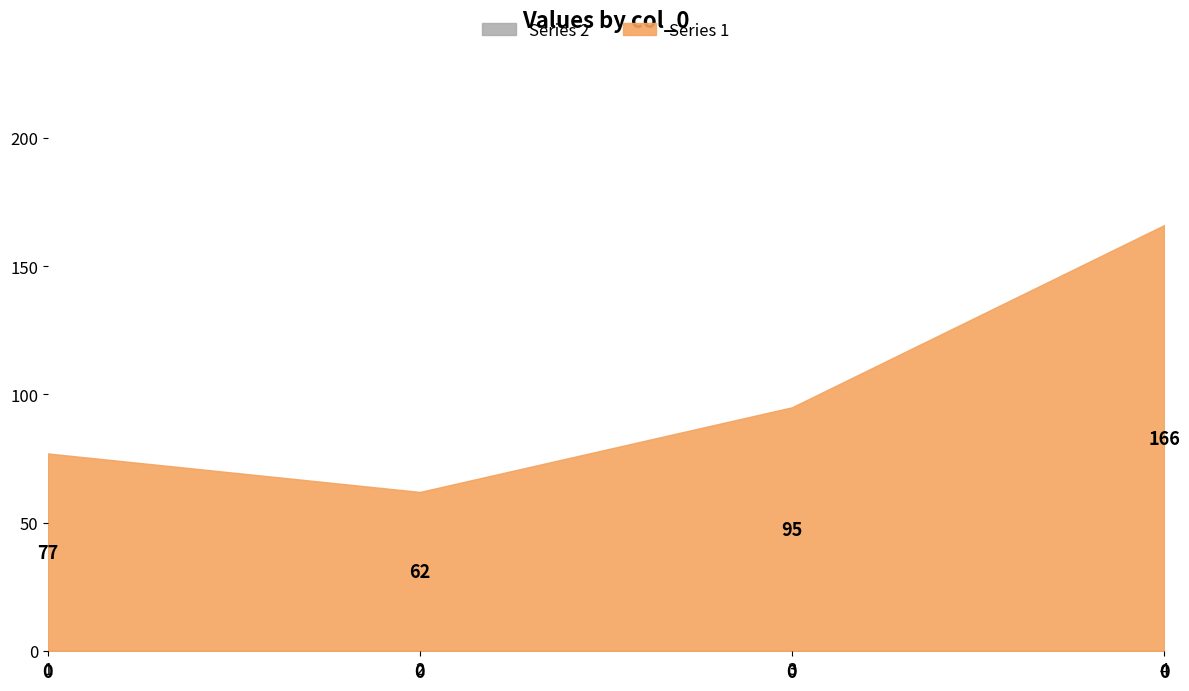

What is the total value across all series at 0?

77